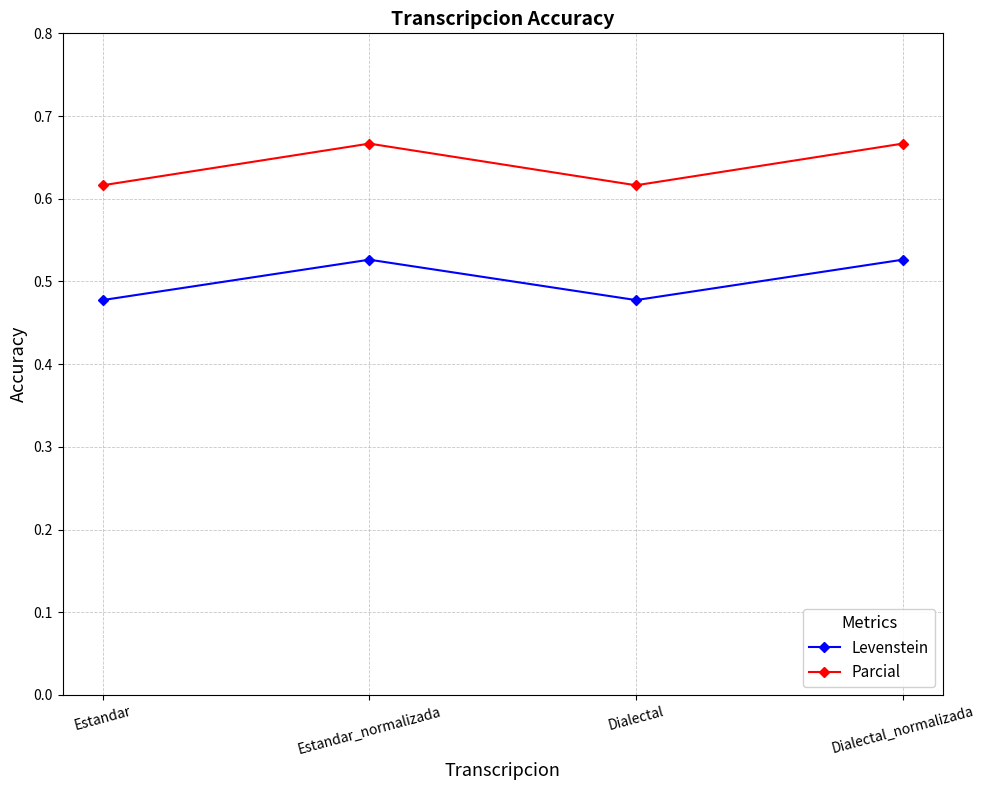

True or false: Levenstein has a value of 24.6 at Dialectal_normalizada.

False